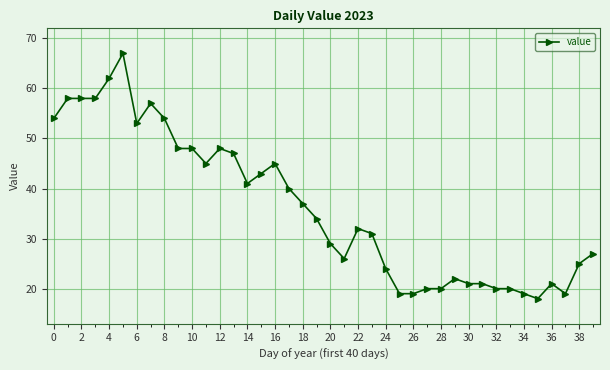

What is the minimum value shown in the chart?

18